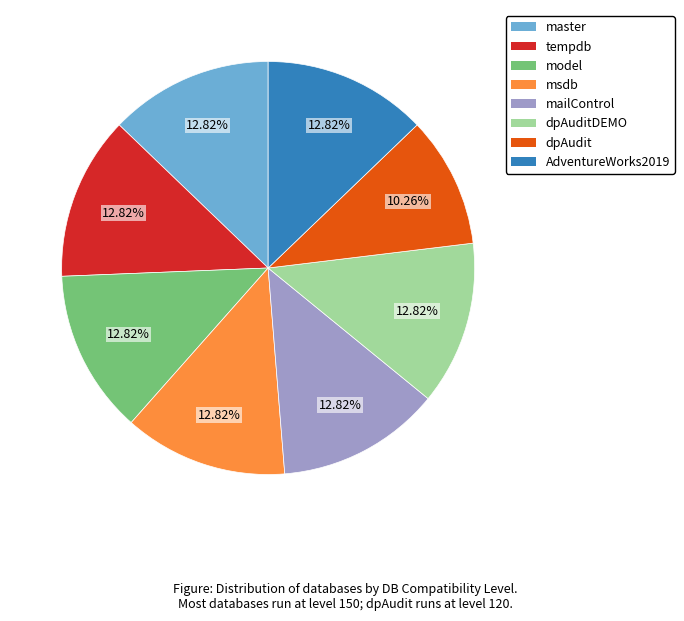

How many segments does this pie chart have?

8